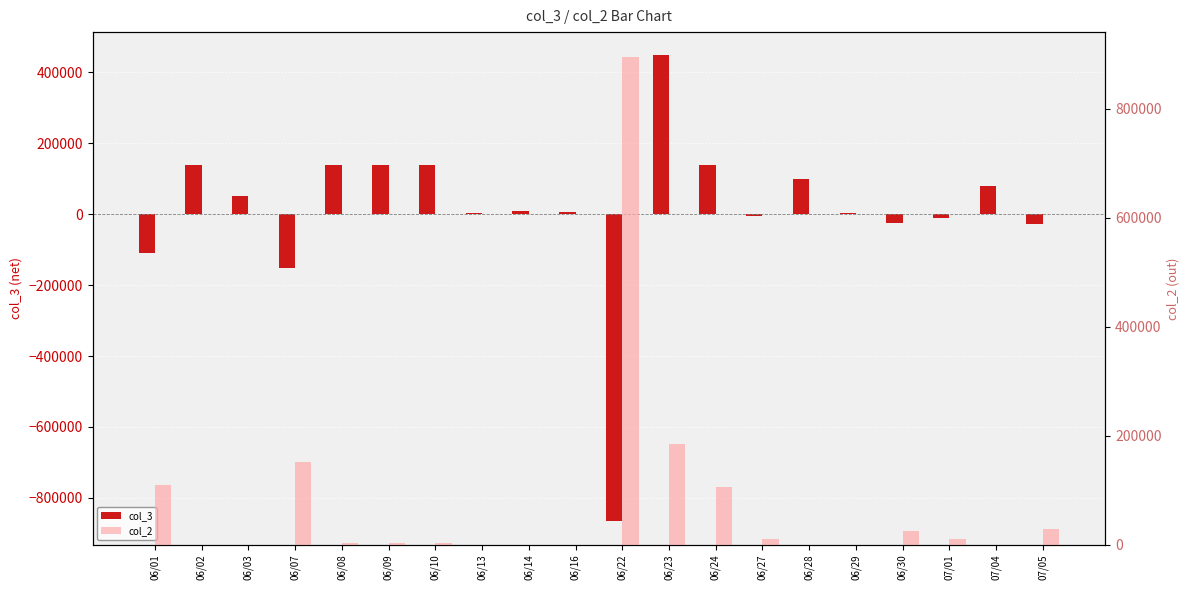

What is the label of the 15th bar from the left?

06/28